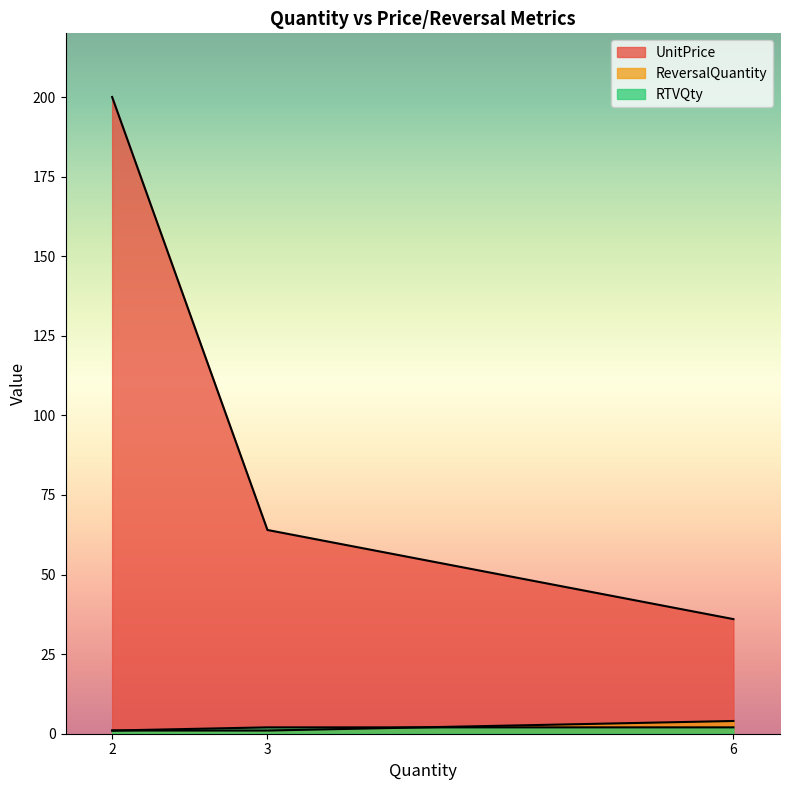

What is the value of the ReversalQuantity point at the 3rd from the left?

4